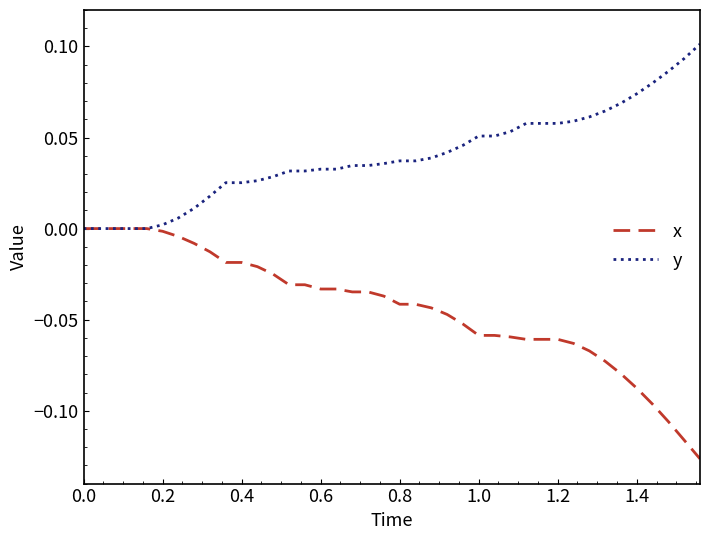

Which series has the largest range (max minus min)?

x